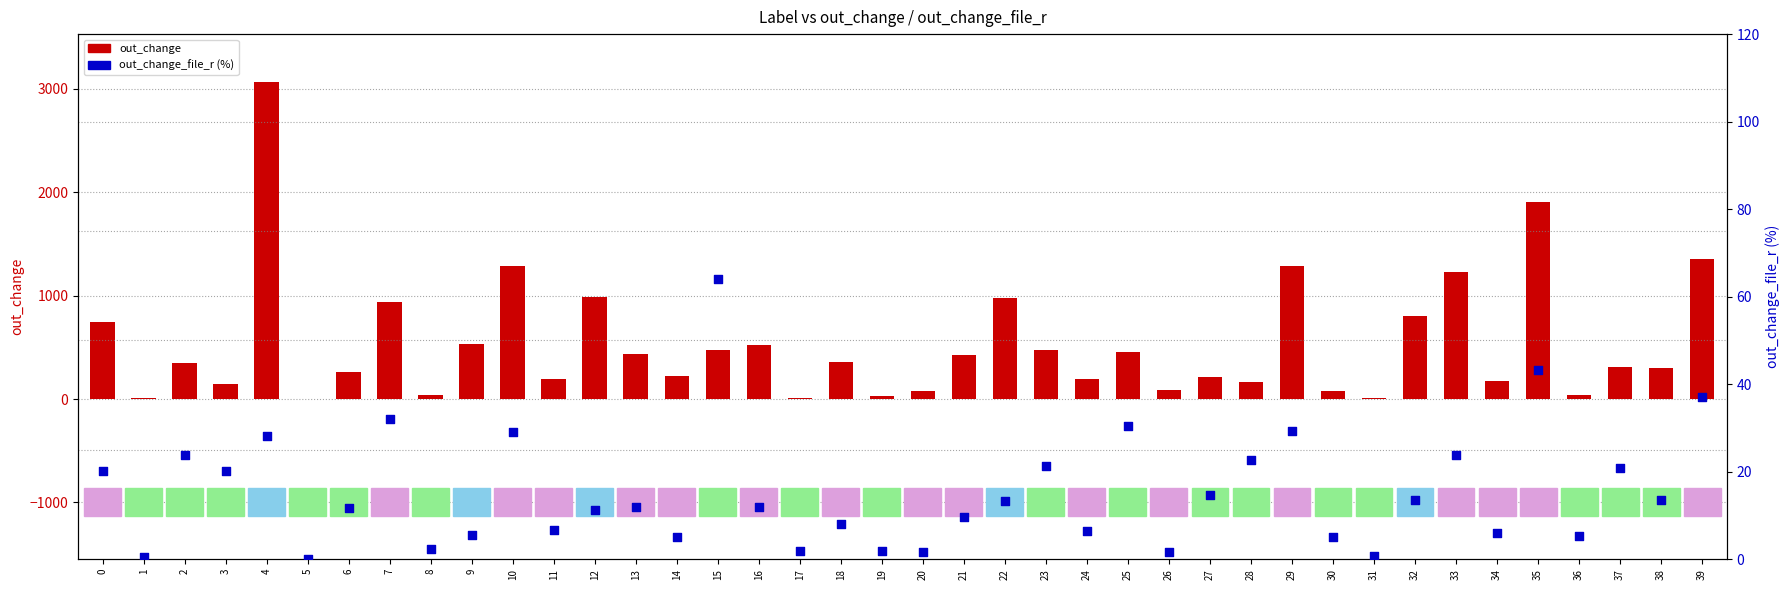

What is the total value across all series at 31?

10.7